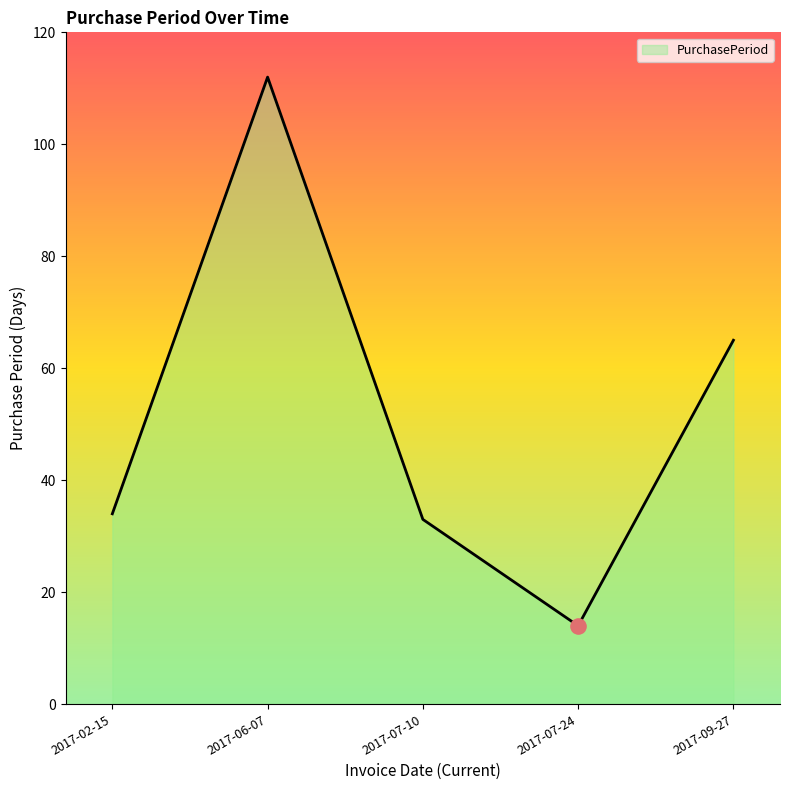

Which has a higher value, 2017-07-10 or 2017-07-24?

2017-07-10